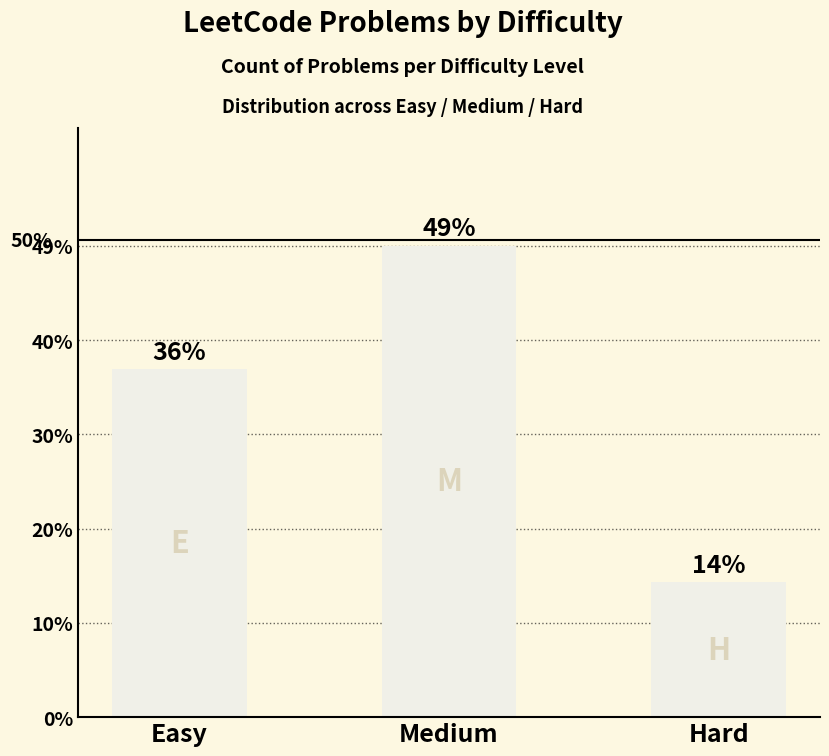

Count the number of values greater than 31.

1